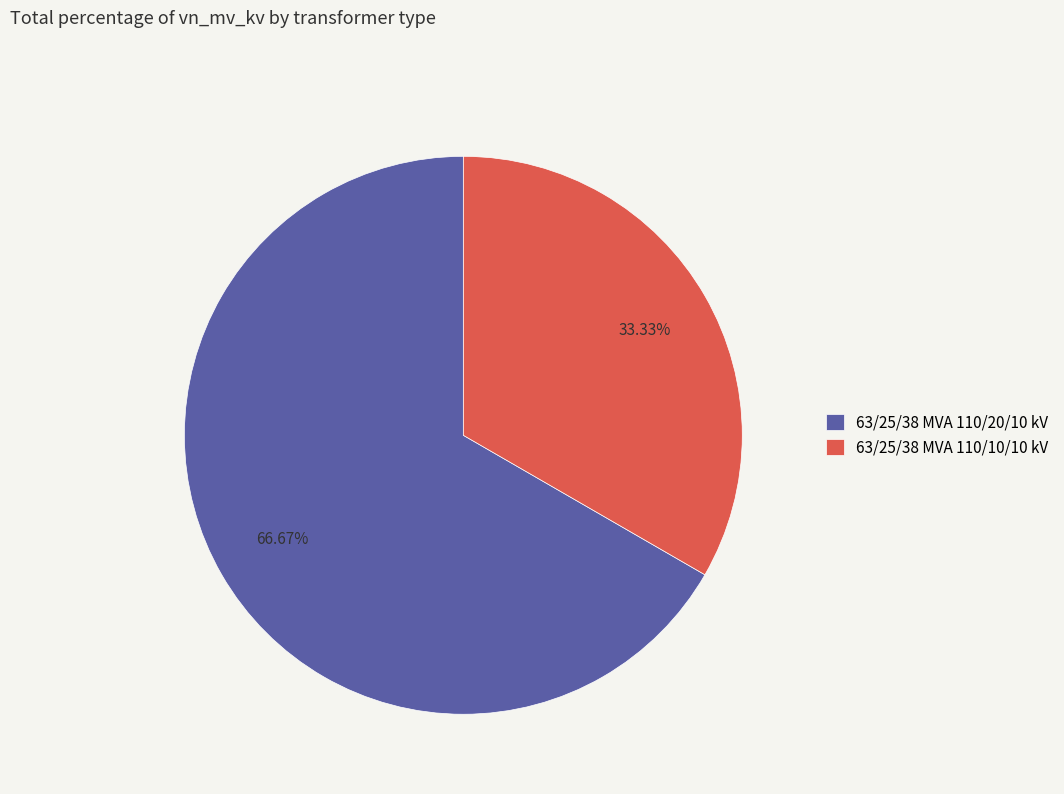

What percentage do 63/25/38 MVA 110/10/10 kV and 63/25/38 MVA 110/20/10 kV together represent?

100.0%